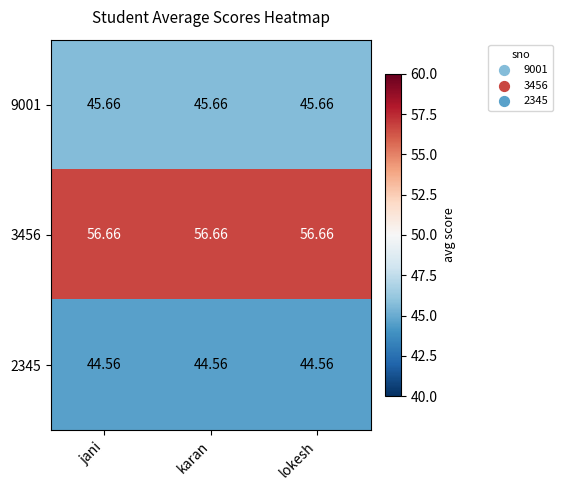

Is the value of 3456 at lokesh greater than the value of 2345 at jani?

Yes